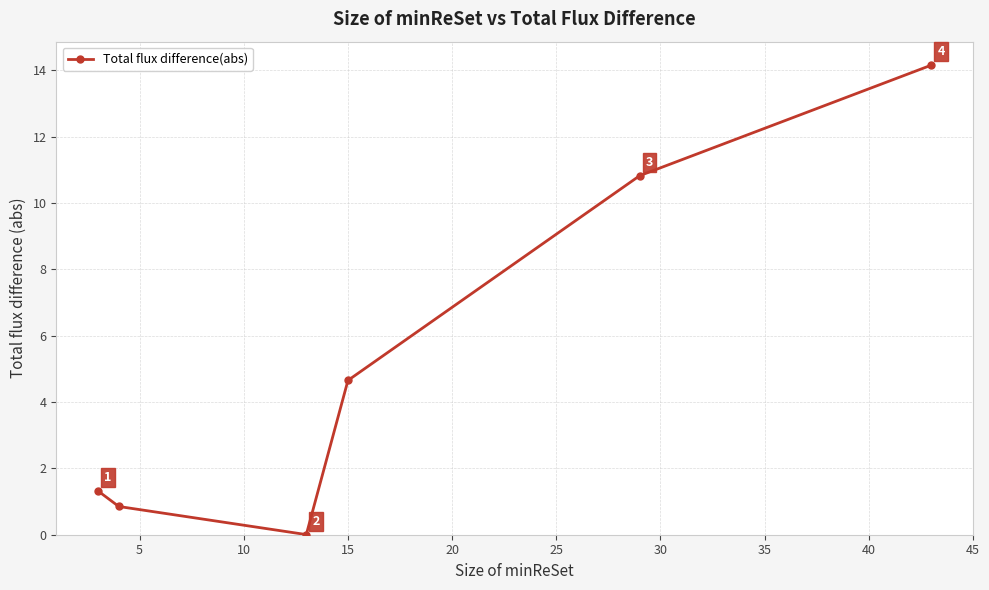

How many lines are shown in the chart?

1